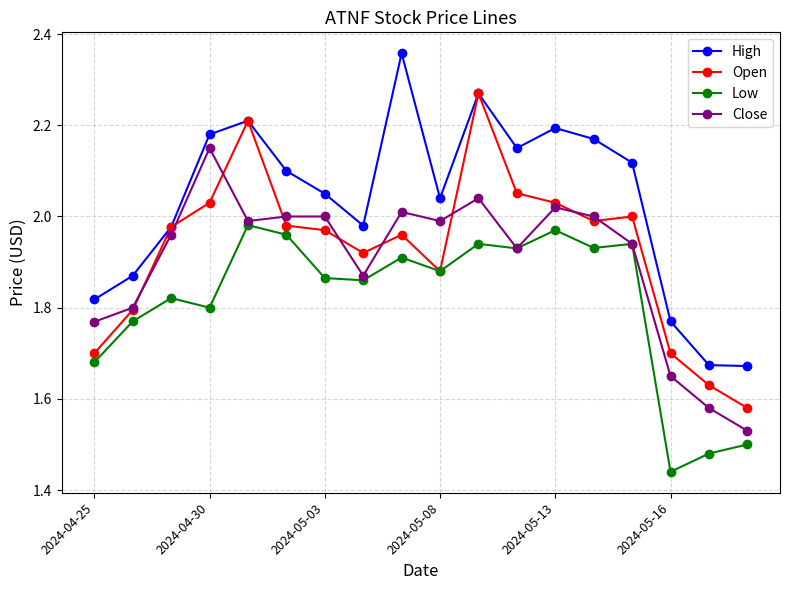

At how many categories does at least one series exceed 2?

11